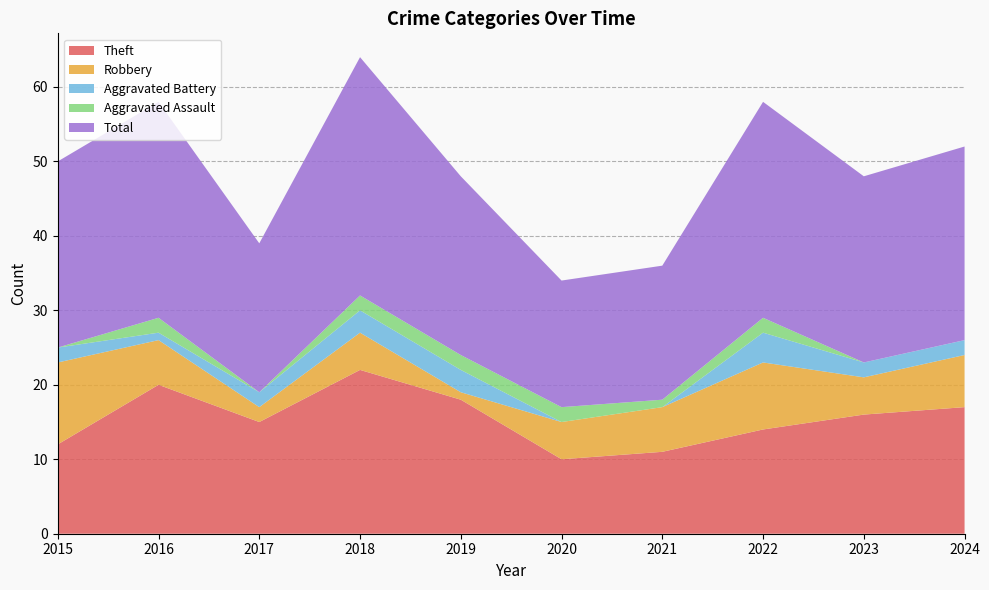

Reading left to right, extract all data points from this chart.

Theft: 2015=12	2016=20	2017=15	2018=22	2019=18	2020=10	2021=11	2022=14	2023=16	2024=17
Robbery: 2015=11	2016=6	2017=2	2018=5	2019=1	2020=5	2021=6	2022=9	2023=5	2024=7
Aggravated Battery: 2015=2	2016=1	2017=2	2018=3	2019=3	2020=0	2021=0	2022=4	2023=2	2024=2
Aggravated Assault: 2015=0	2016=2	2017=0	2018=2	2019=2	2020=2	2021=1	2022=2	2023=0	2024=0
Total: 2015=25	2016=29	2017=20	2018=32	2019=24	2020=17	2021=18	2022=29	2023=25	2024=26